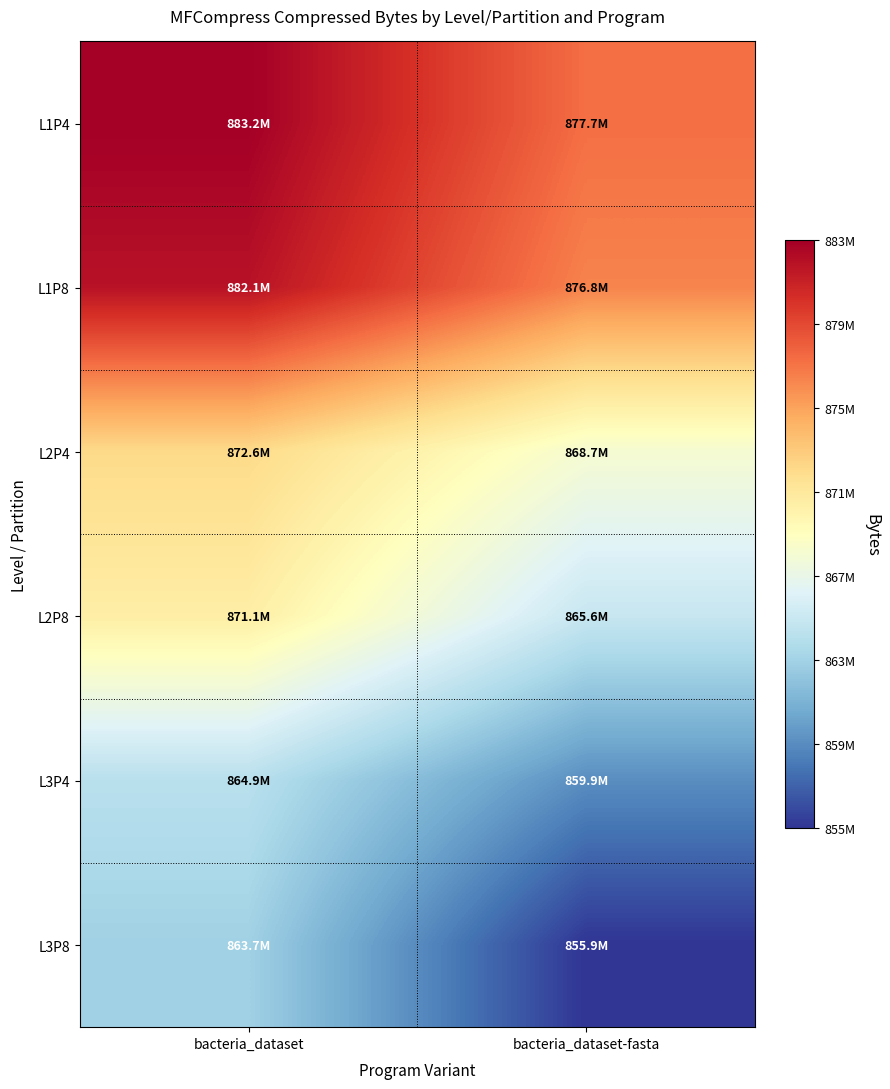

Count the number of categories in the chart.

2